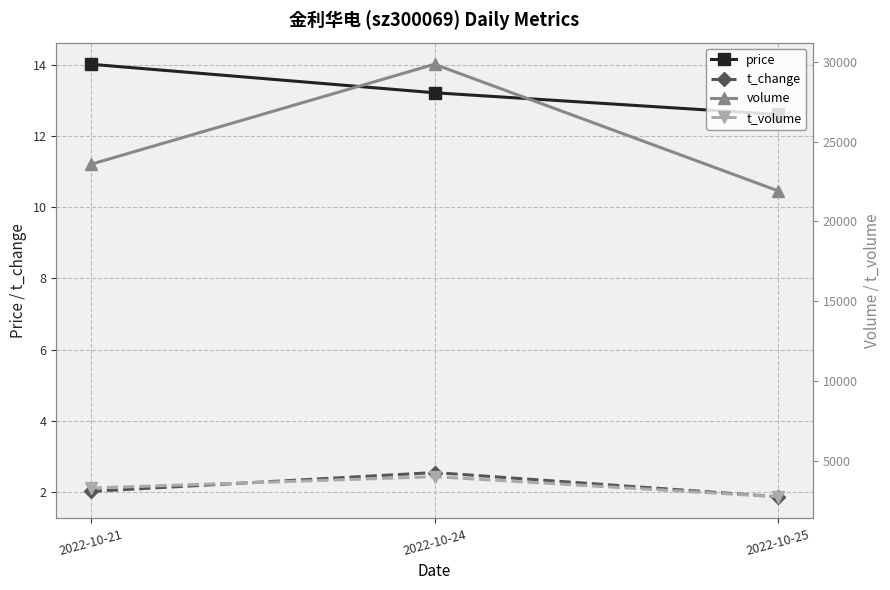

Which series has the widest spread of values?

volume